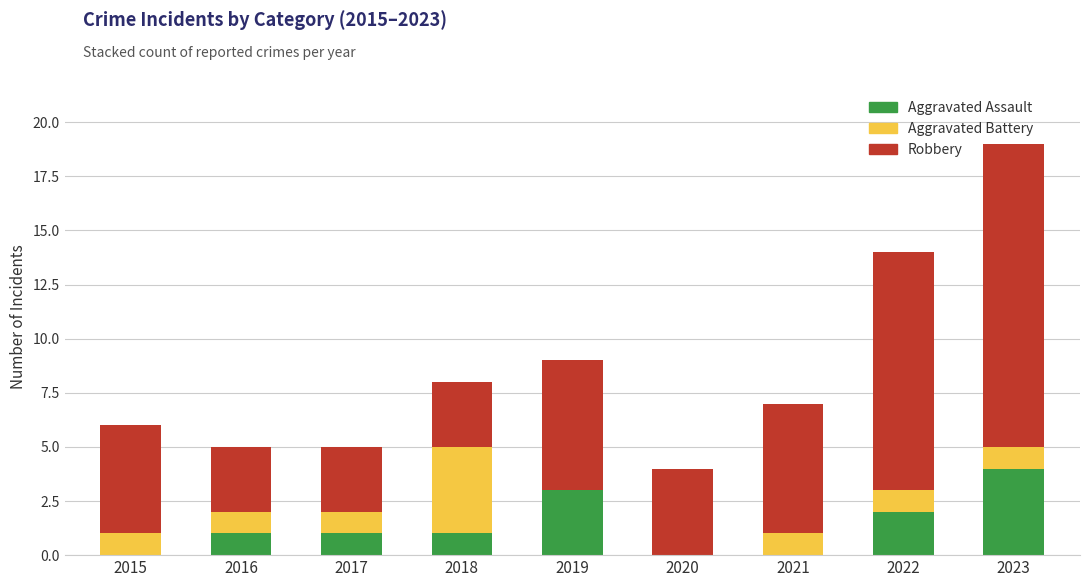

What is the sum of all Aggravated Assault values?

12